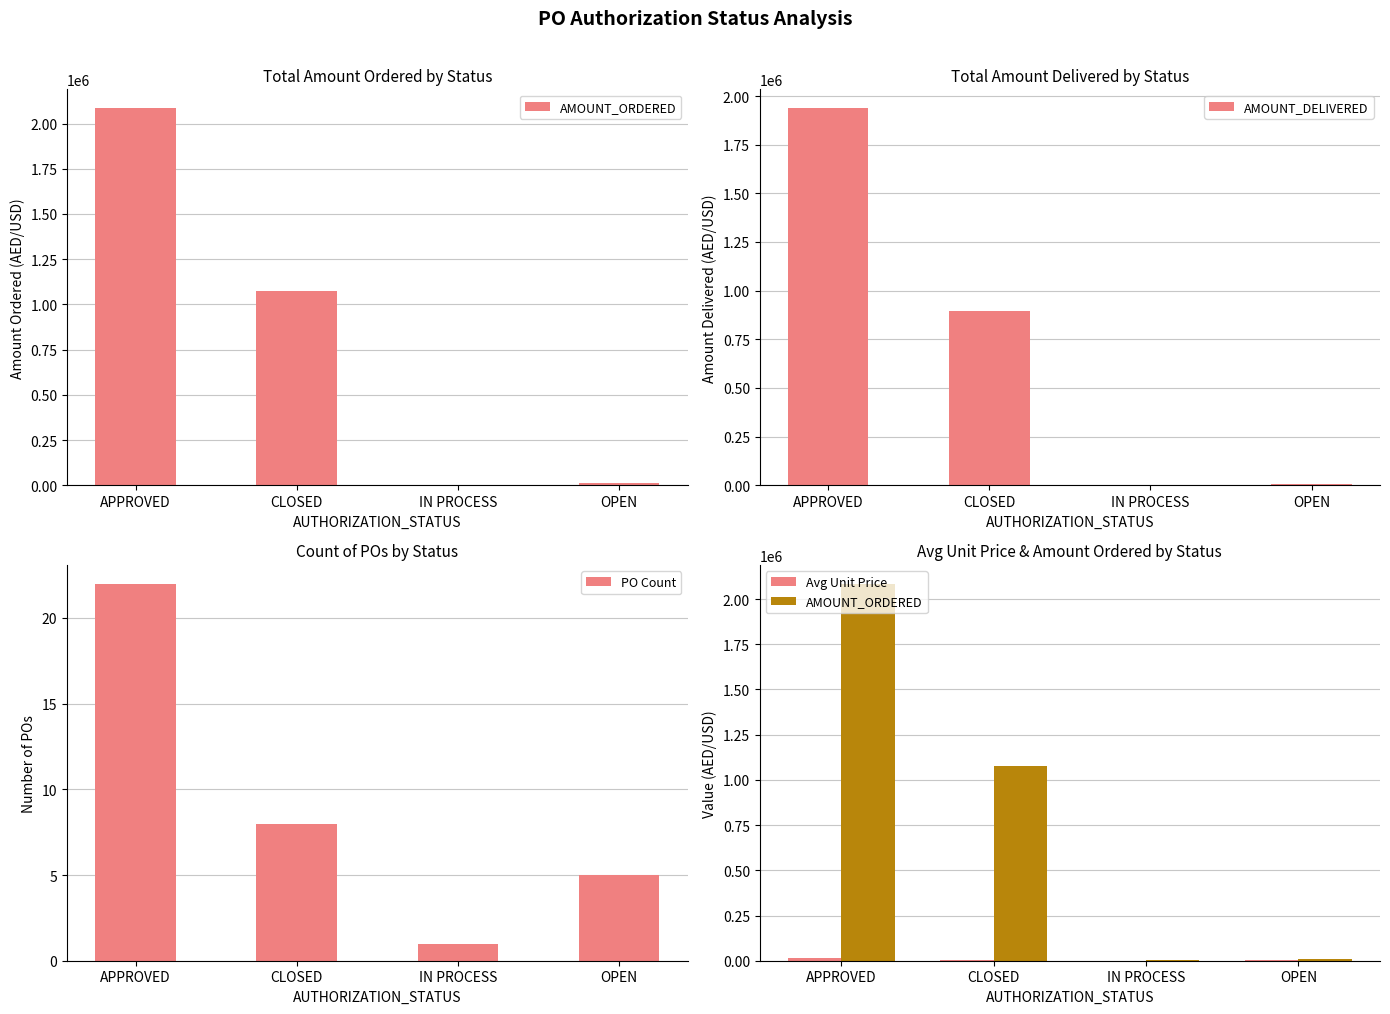

Reading right to left, extract all data points from this chart.

AMOUNT_ORDERED: 11986.0	2975.0	1075565.4	2084893.9
AMOUNT_DELIVERED: 8319.0	0.0	894494.4	1937619.2
PO Count: 5.0	1.0	8.0	22.0
Avg Unit Price: 1400.0	425.0	5000.0	12500.0